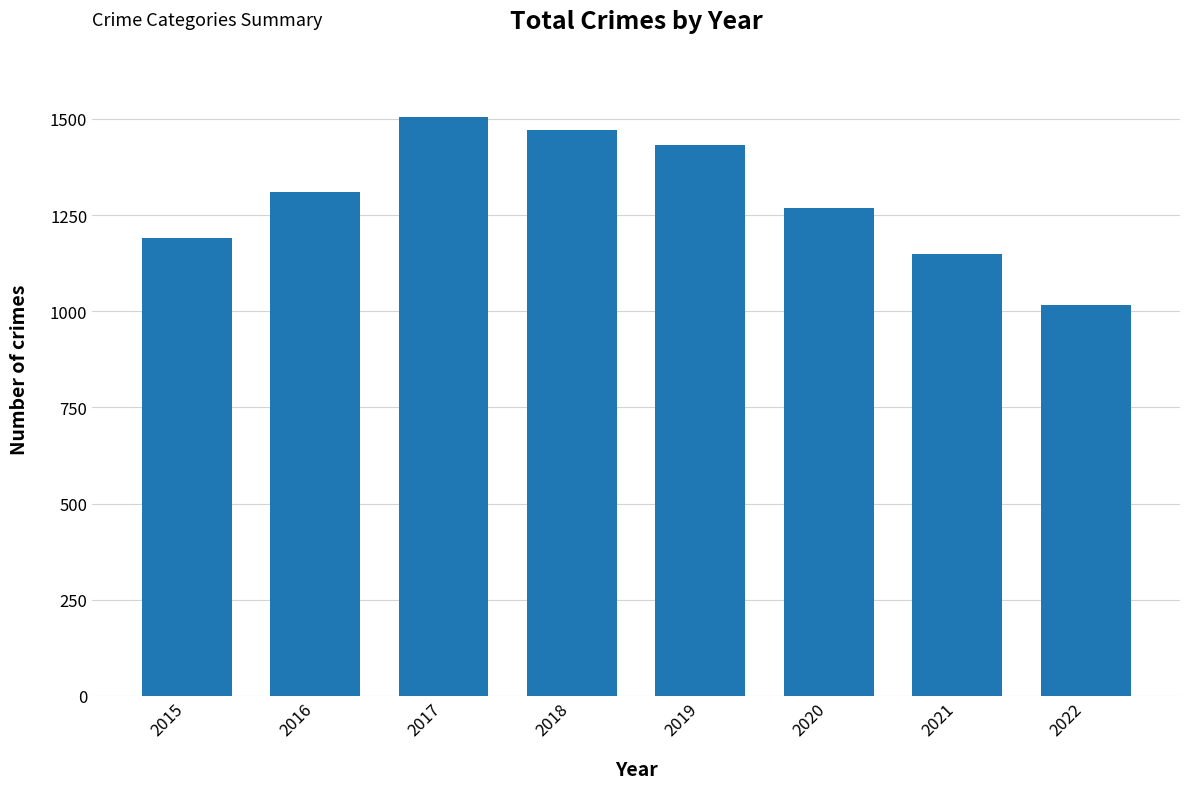

What is the difference between the values at 2015 and 2017?

316